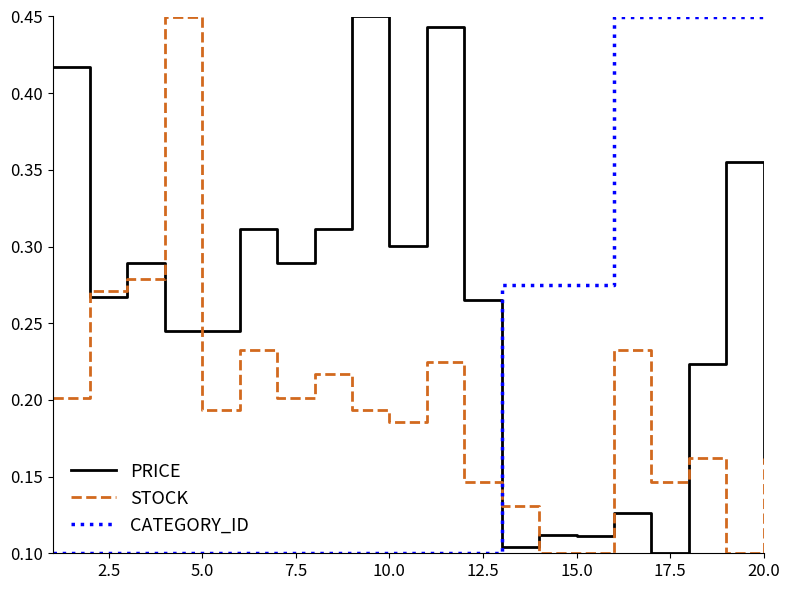

Which series ends up on top after the final intersection of PRICE and CATEGORY_ID?

CATEGORY_ID